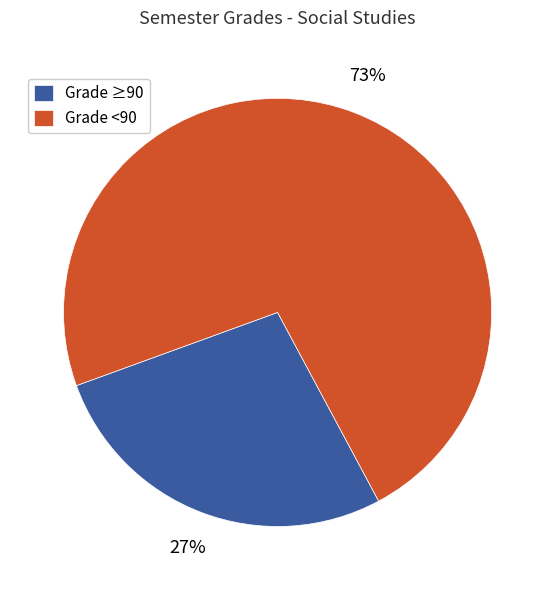

Approximately how many times larger is the value at Grade ≥90 compared to Grade <90?

0.4